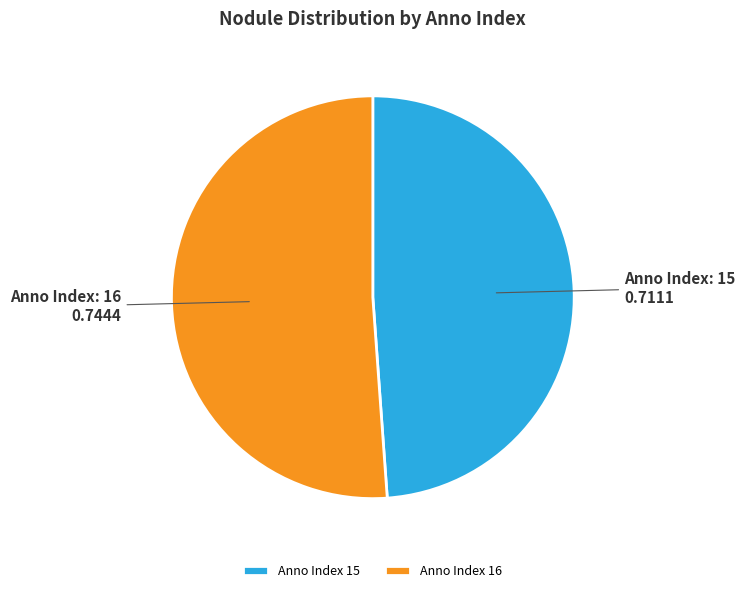

The Anno Index 15 slice represents 42% of the pie. True or false?

False